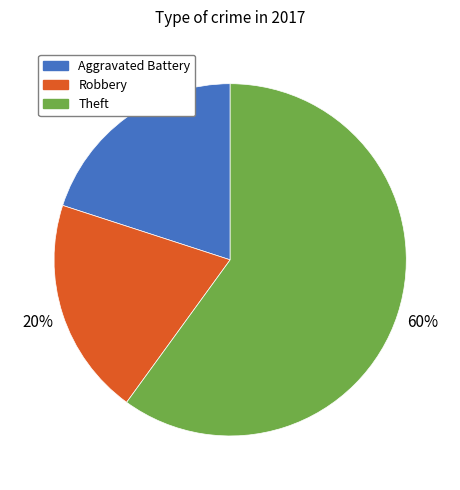

What is the ratio of the value at Robbery to the value at Aggravated Battery?

1.0